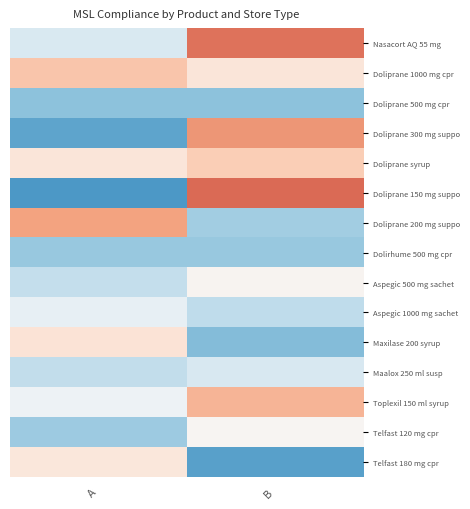

Which series changed the most between A and B?

Doliprane 150 mg suppo